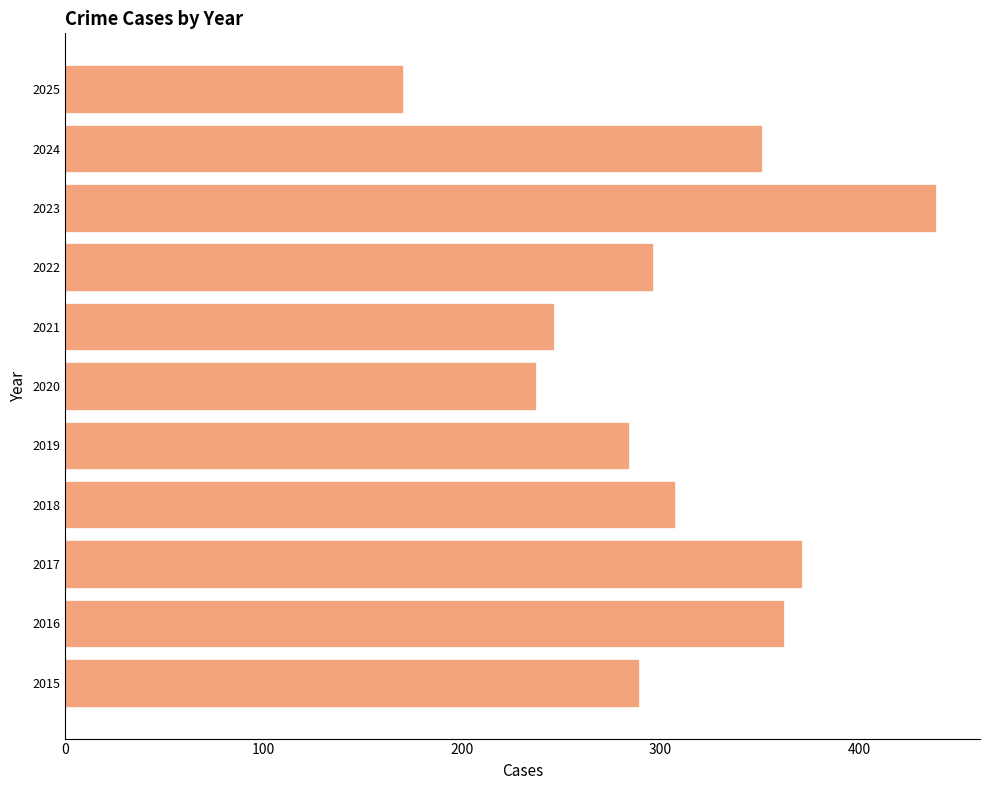

List the labels in order of value, largest first.

2023, 2017, 2016, 2024, 2018, 2022, 2015, 2019, 2021, 2020, 2025